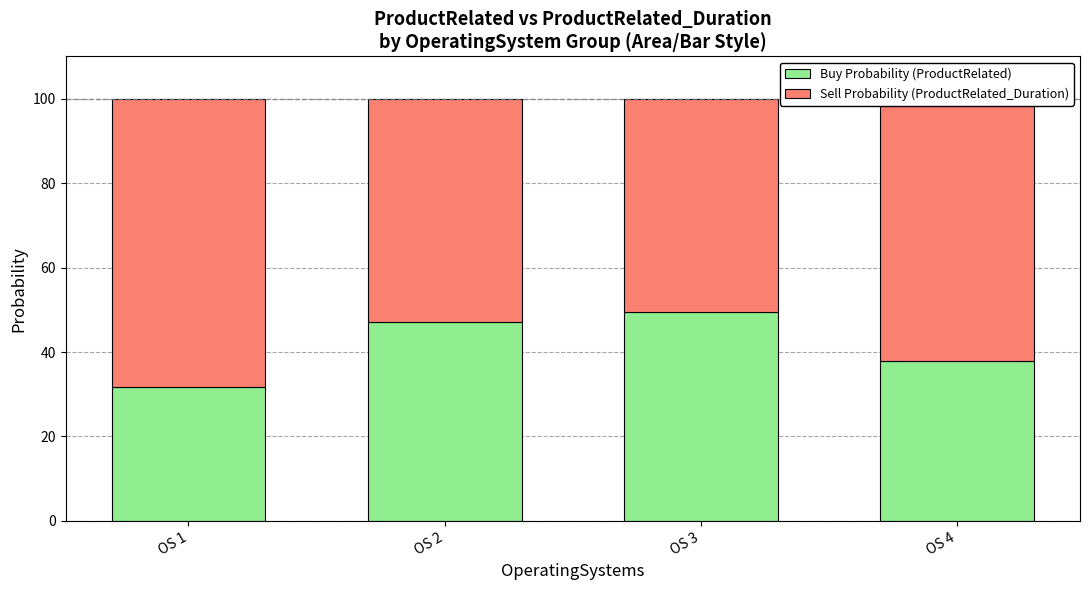

At which label is Buy Probability (ProductRelated) closest to 40?

OS 4